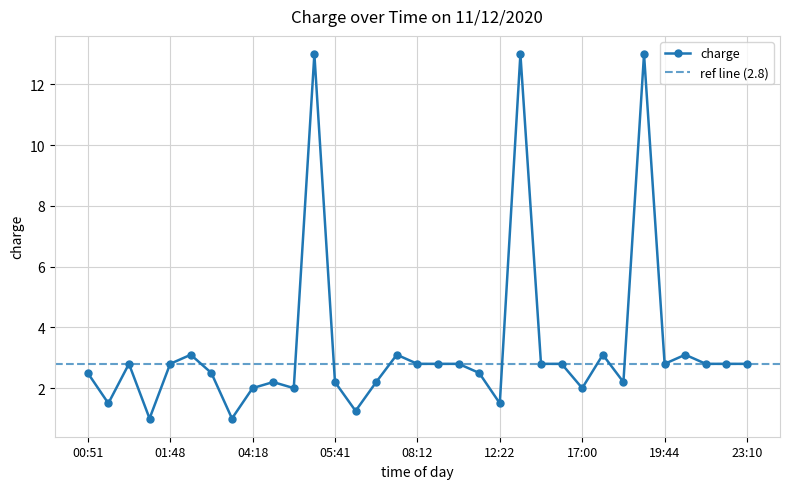

Rank the categories by value from highest to lowest.

05:25, 13:02, 19:06, 01:57, 07:16, 18:05, 19:47, 01:25, 01:48, 08:12, 09:31, 10:07, 14:06, 15:27, 19:44, 20:32, 21:24, 23:10, 00:51, 02:17, 12:10, 04:22, 05:41, 06:06, 18:25, 04:18, 04:49, 17:00, 01:03, 12:22, 05:49, 01:26, 02:23